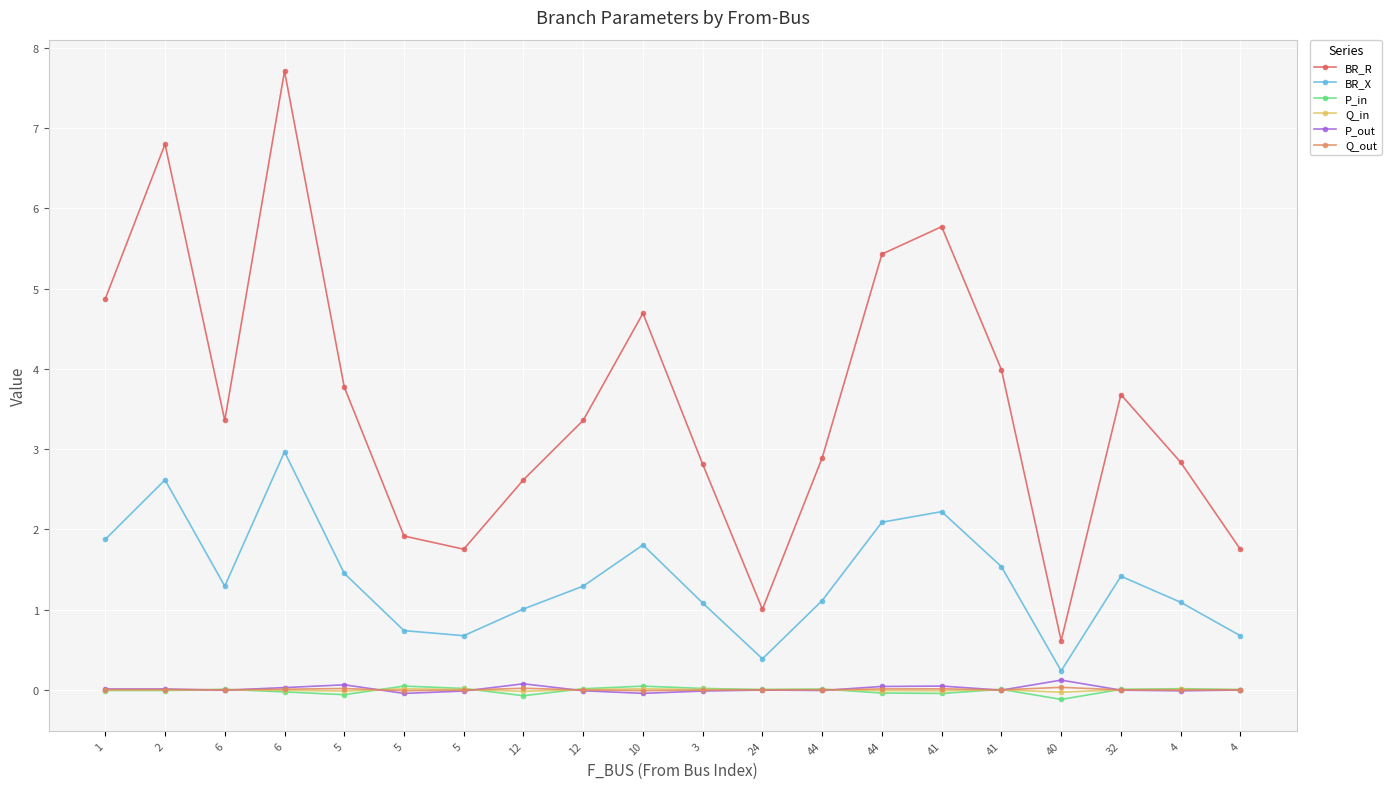

At how many categories does at least one series exceed 0?

20